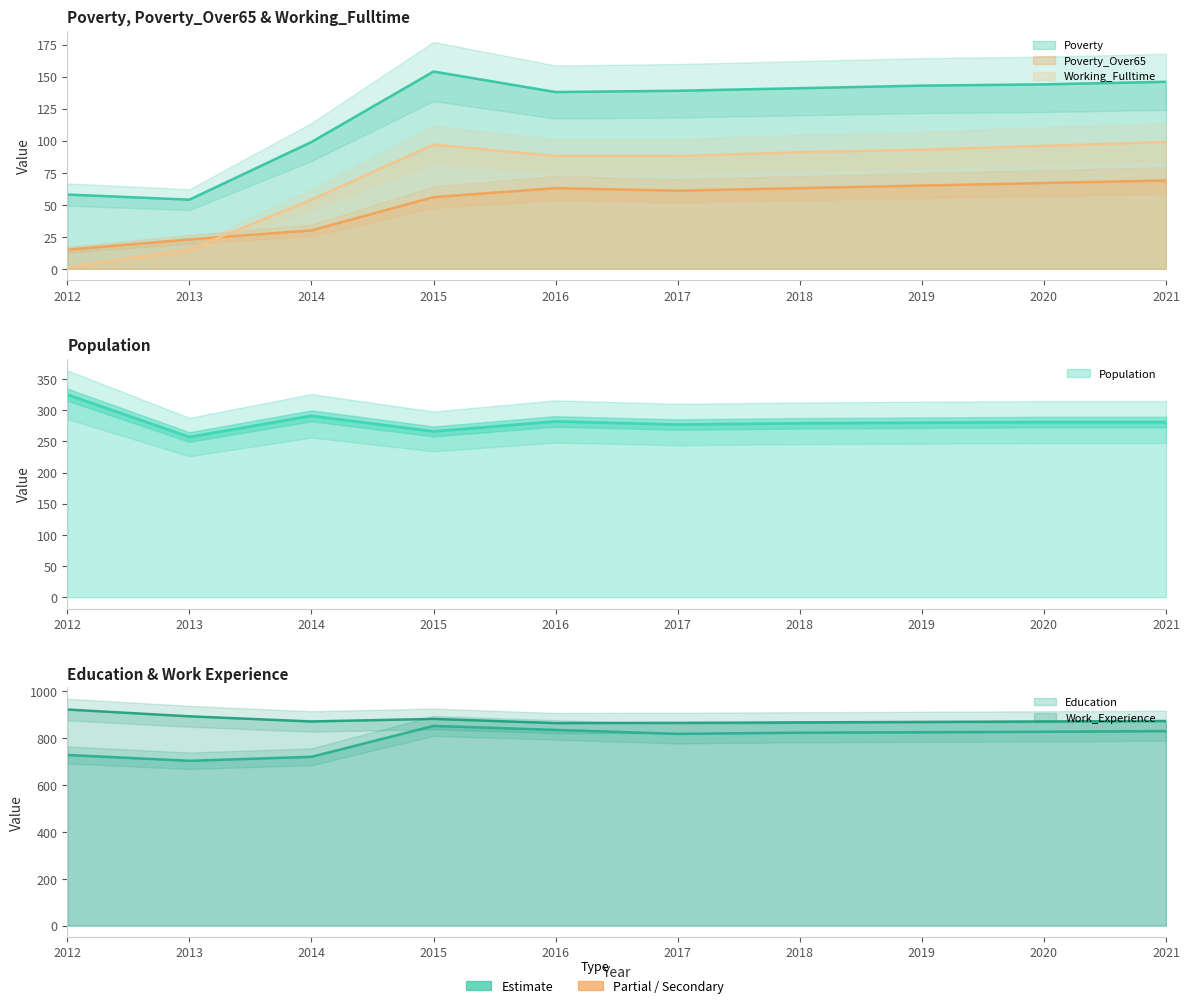

Reading left to right, what are all the values shown in this chart?

Poverty: 58	54	99	154	138	139	141	143	144	146
Education: 729	704	721	853	836	819	824	826	828	831
Population: 325	257	291	266	282	277	279	280	281	281
Poverty_Over65: 15	23	30	56	63	61	63	65	67	69
Work_Experience: 923	894	872	883	865	866	868	870	872	874
Working_Fulltime: 1	15	54	97	88	88	91	93	96	99